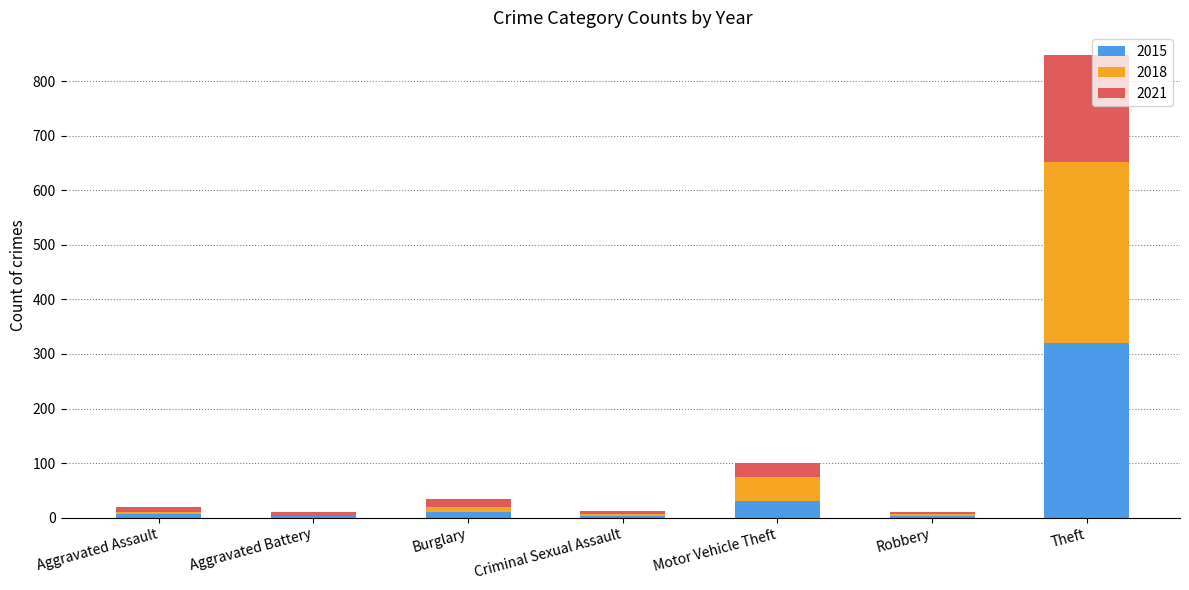

At which label does 2015 reach its peak?

Theft